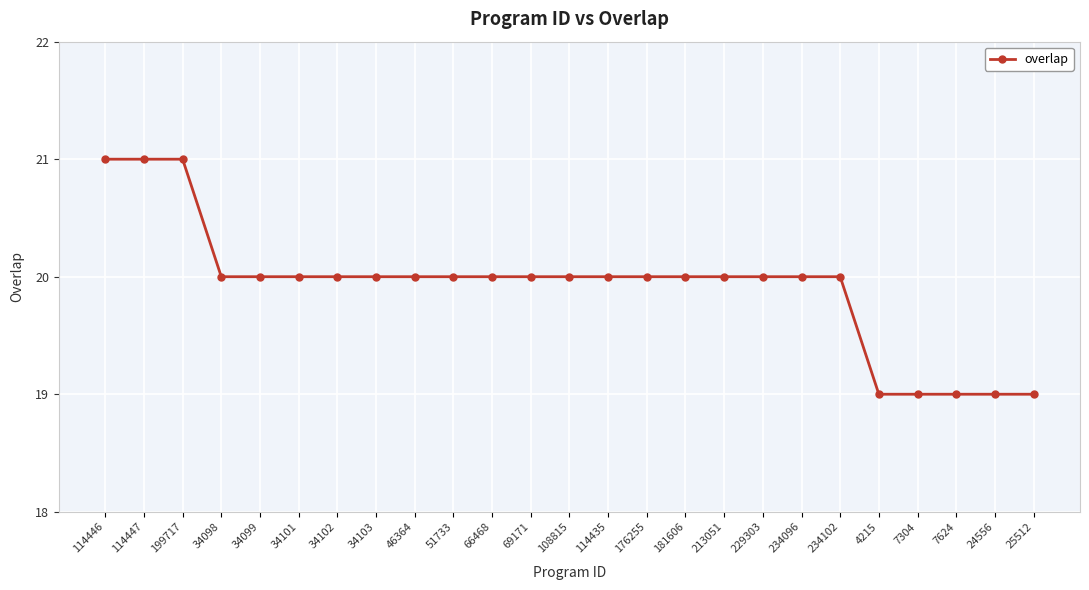

Reading left to right, transcribe all the data shown in this chart.

114446=21	114447=21	199717=21	34098=20	34099=20	34101=20	34102=20	34103=20	46364=20	51733=20	66468=20	69171=20	108815=20	114435=20	176255=20	181606=20	213051=20	229303=20	234096=20	234102=20	4215=19	7304=19	7624=19	24556=19	25512=19